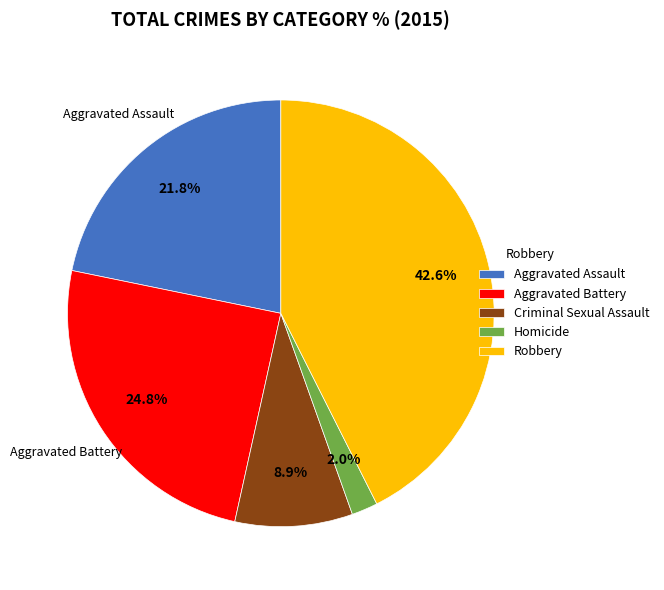

Which has a higher value, Criminal Sexual Assault or Aggravated Assault?

Aggravated Assault